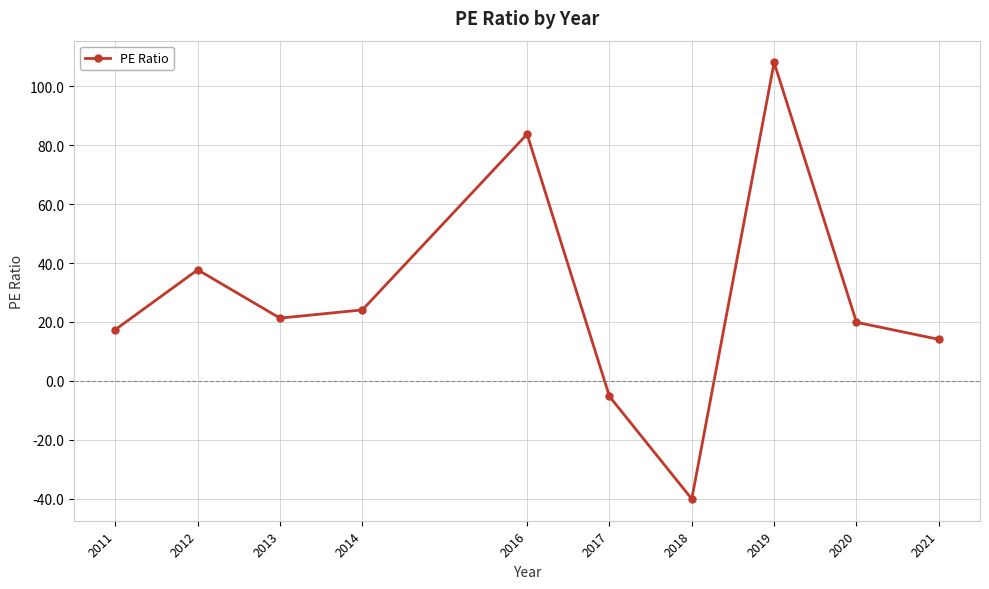

What is the sum of the values at 2021 and 2011?

31.5